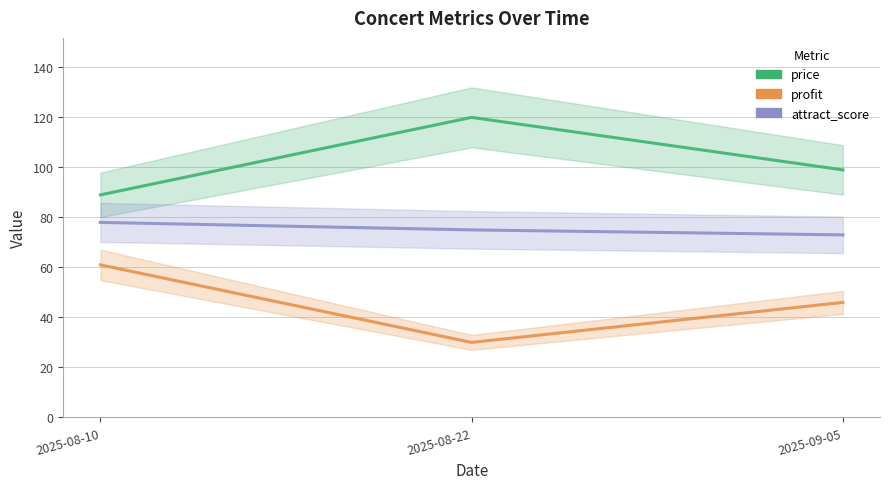

Rank the series by their maximum value, from lowest to highest.

profit, attract_score, price